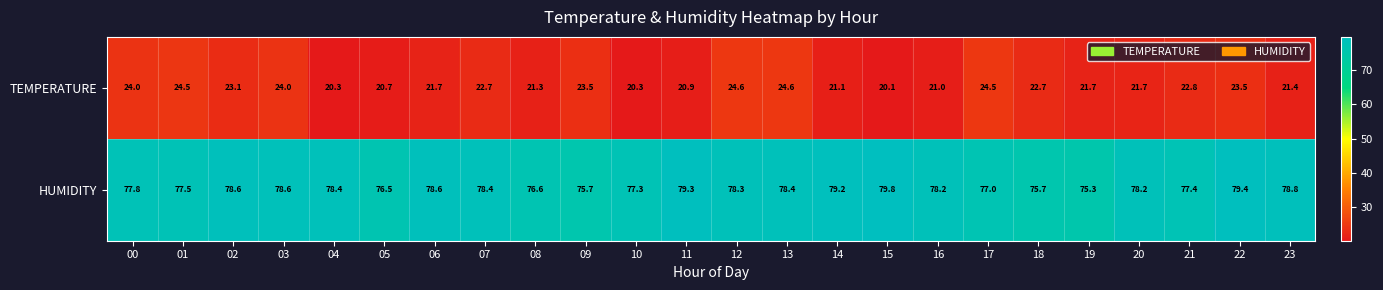

What is the sum of all HUMIDITY values?

1869.0